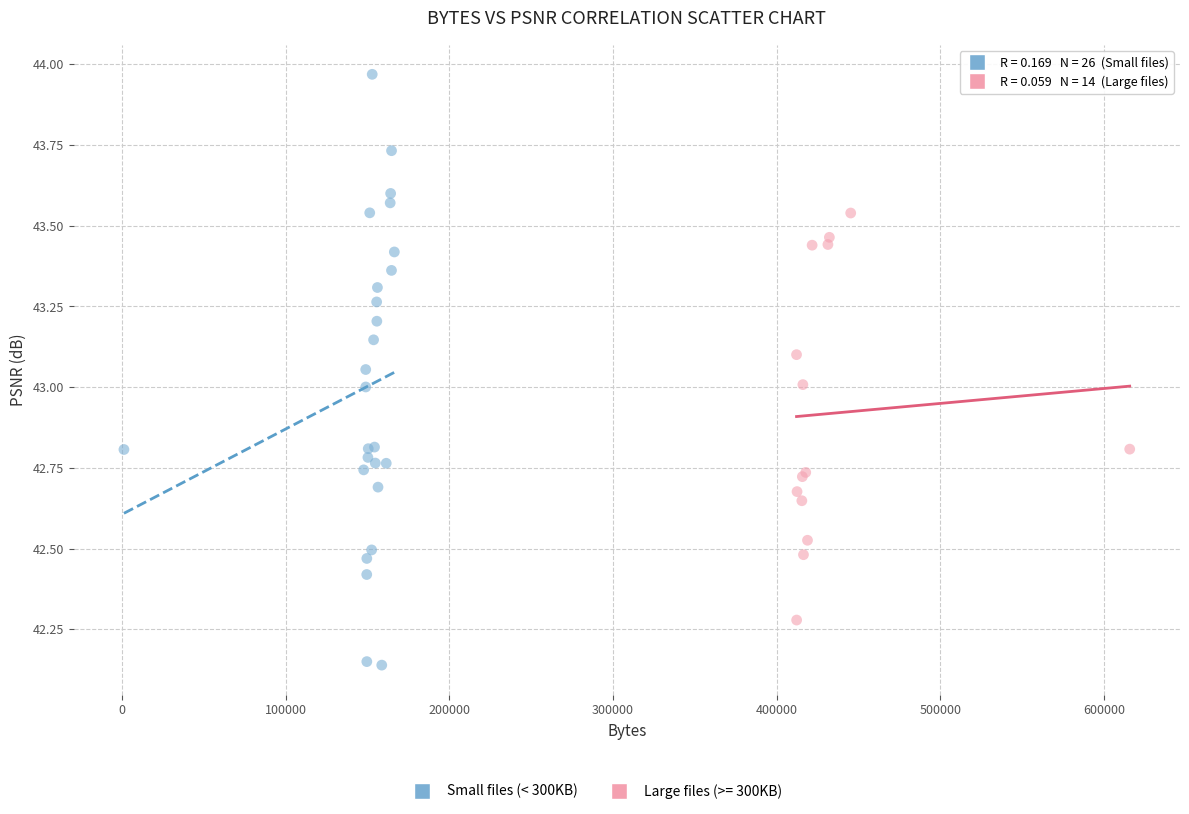

Which series contains the highest Y value?

Small files (< 300KB)